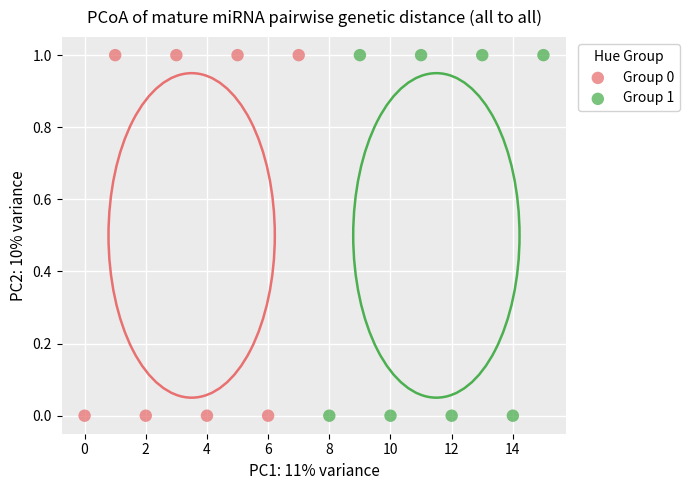

What are all the series names shown in the legend?

Group 0, Group 1